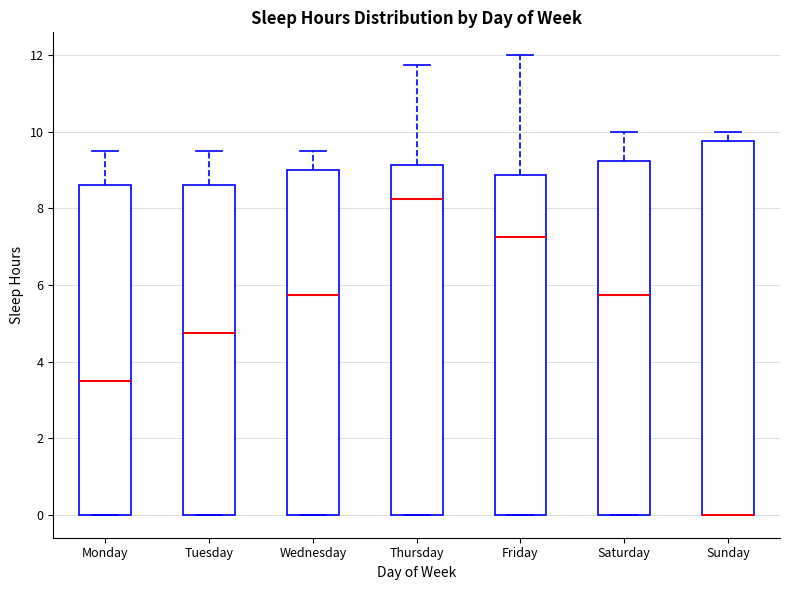

Comparing the boxes themselves (not the whiskers), which one is the tallest?

Sunday